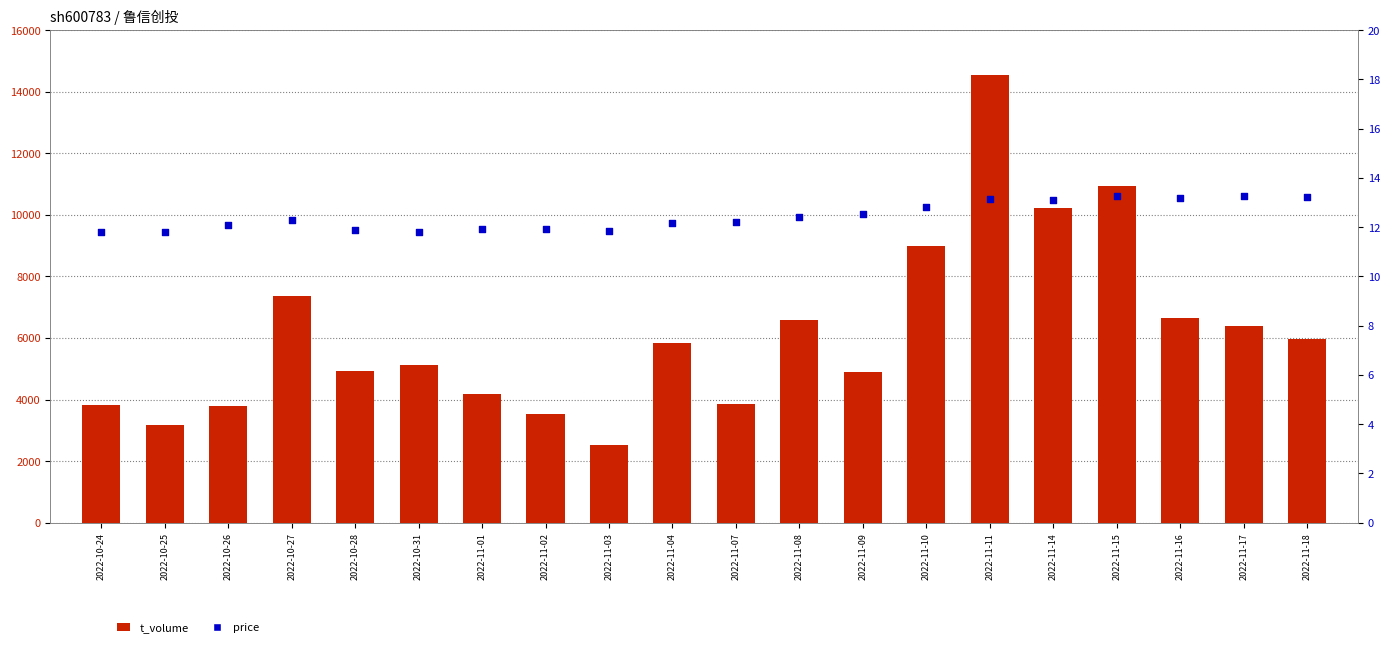

At which category is the sum across all series the highest?

2022-11-11